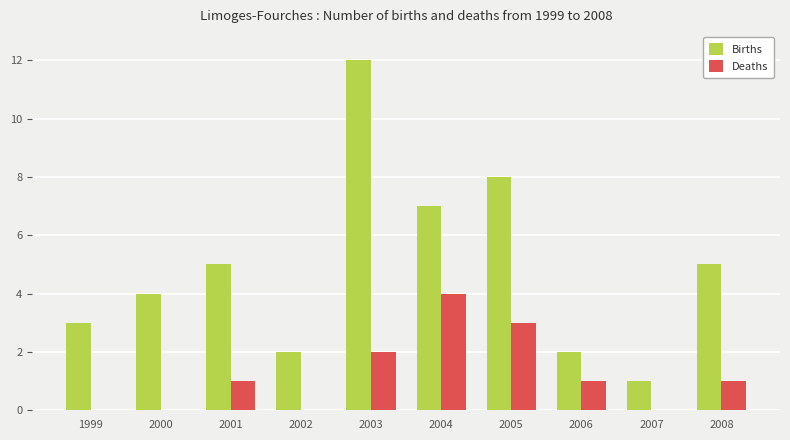

Which series changed the most between 2001 and 2003?

Births